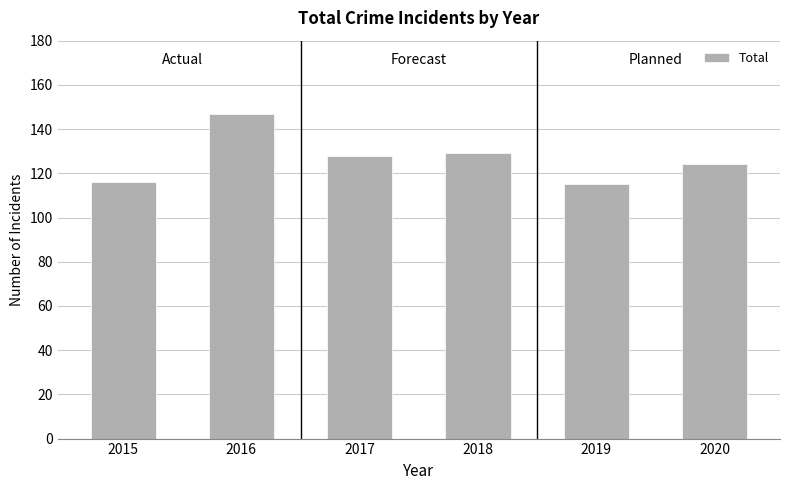

What is the sum of the values at 2015 and 2019?

231